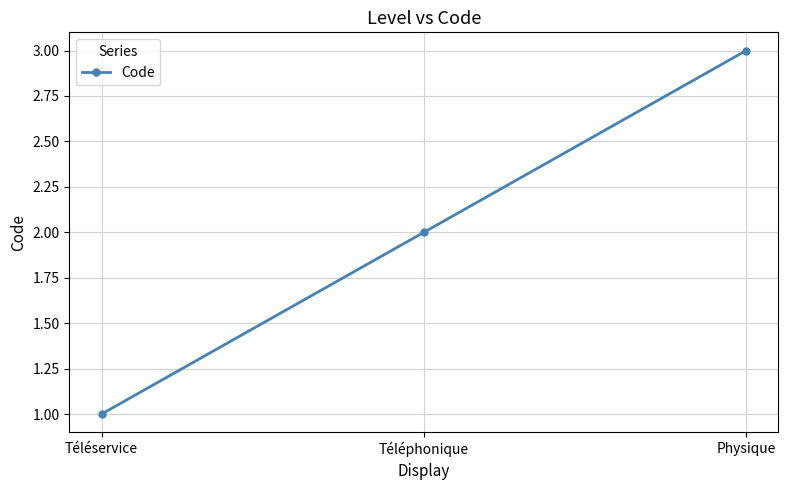

List the labels in order of value, largest first.

Physique, Téléphonique, Téléservice